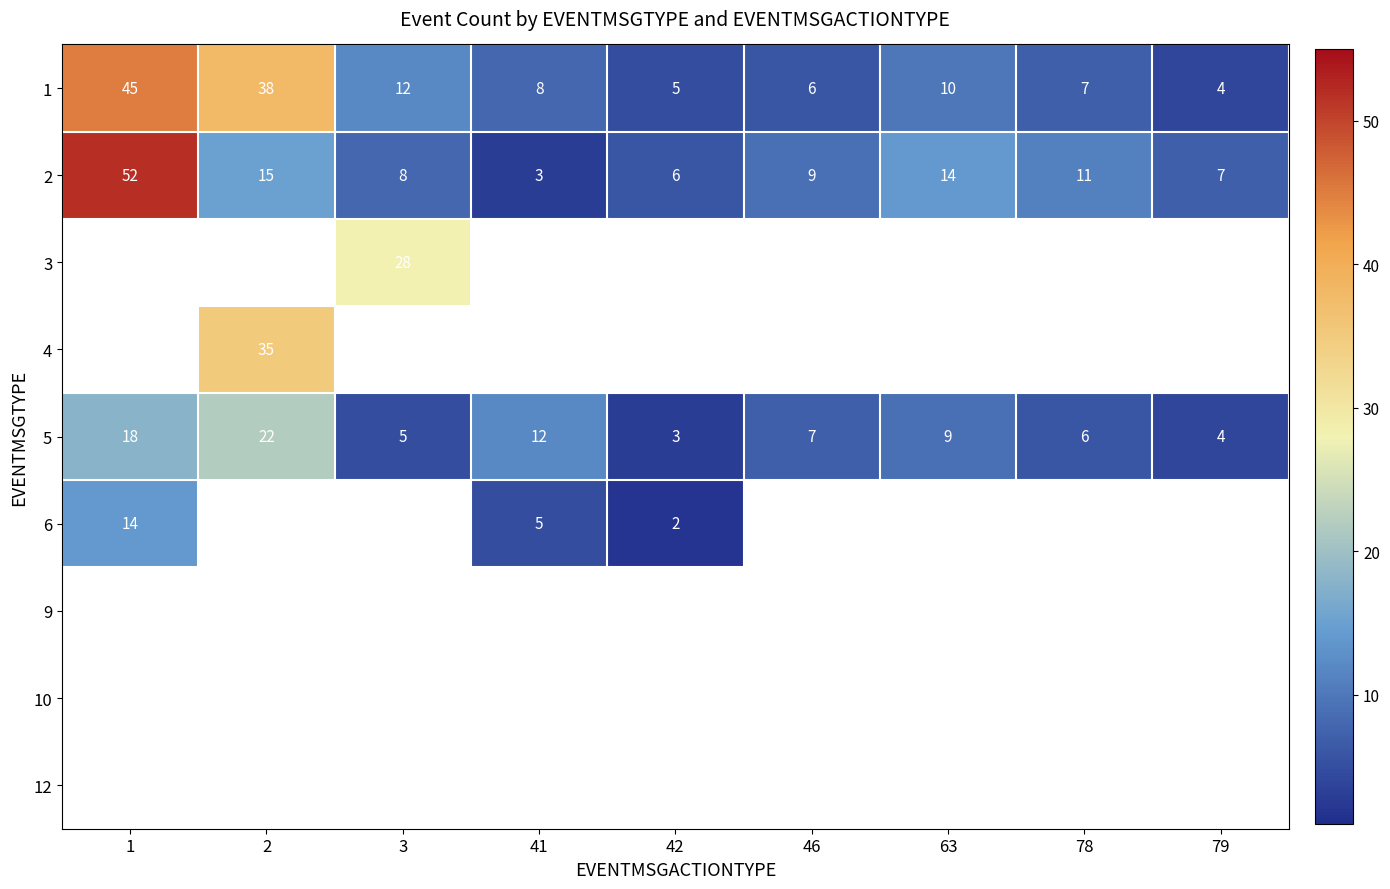

True or false: 4 has a value of 35 at 2.

True